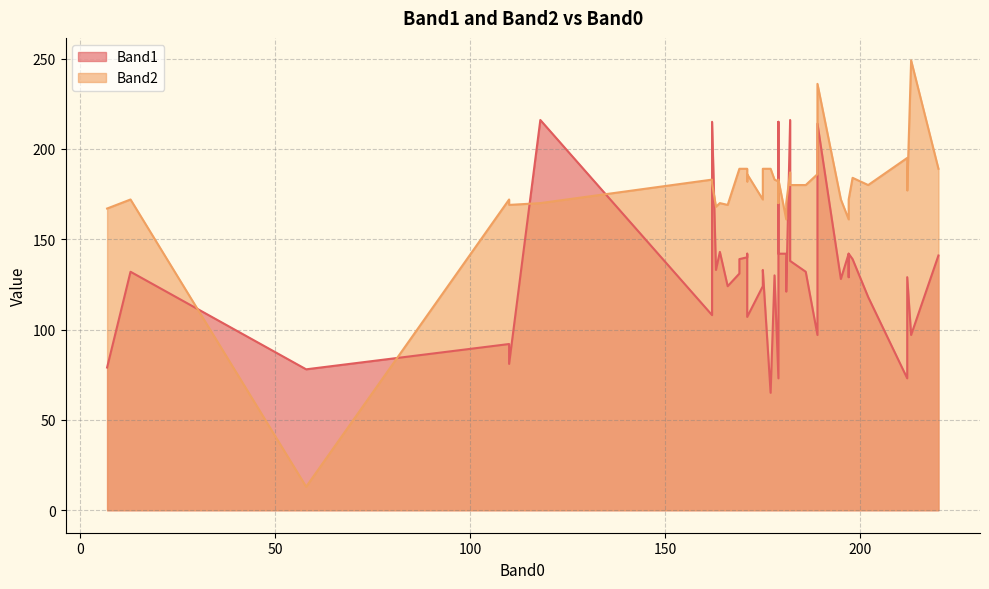

At 179, list the series in order from smallest to largest.

Band2, Band1